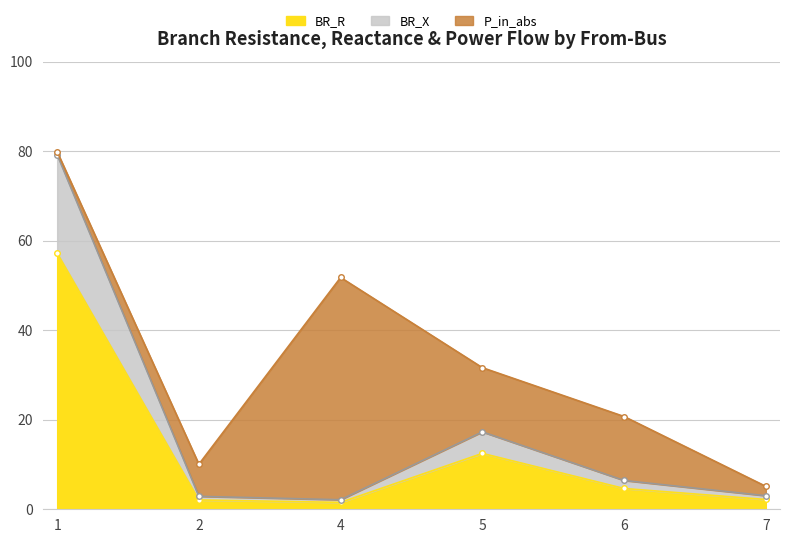

Where does the BR_X series first go above 6?

1